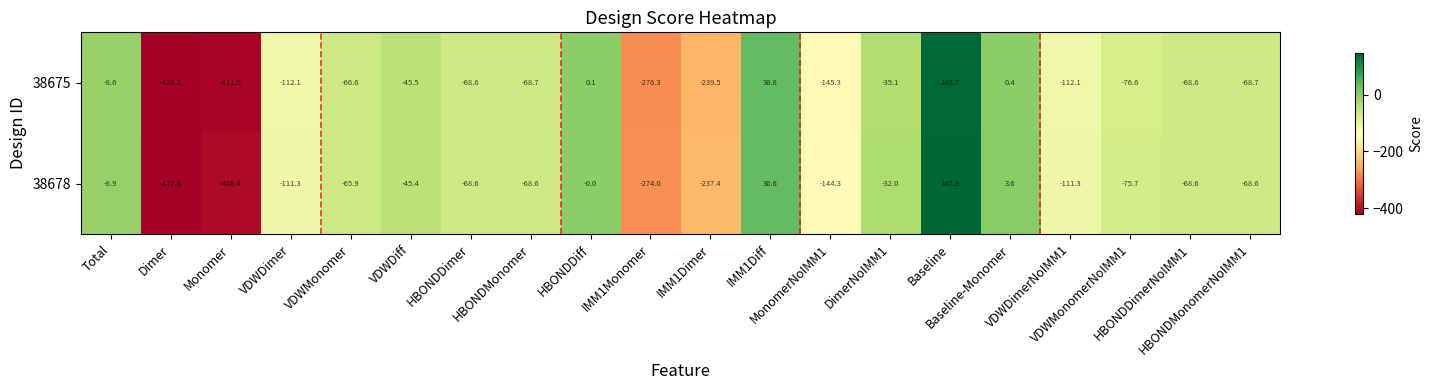

What is the average value of the 38678 series?

-100.9